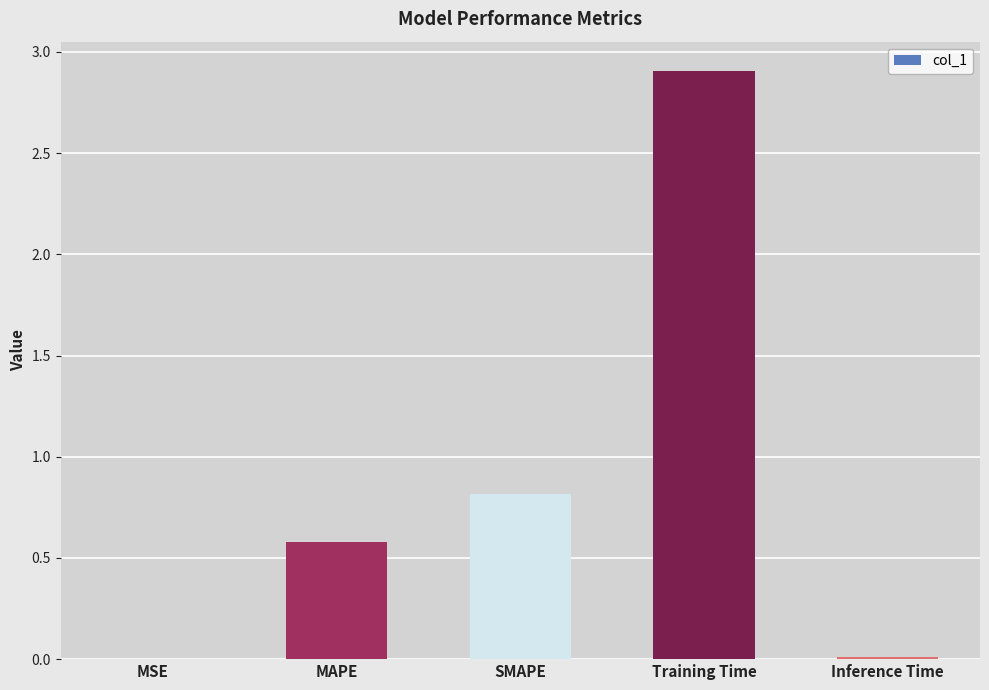

Where is the data nearest to the value 1?

SMAPE